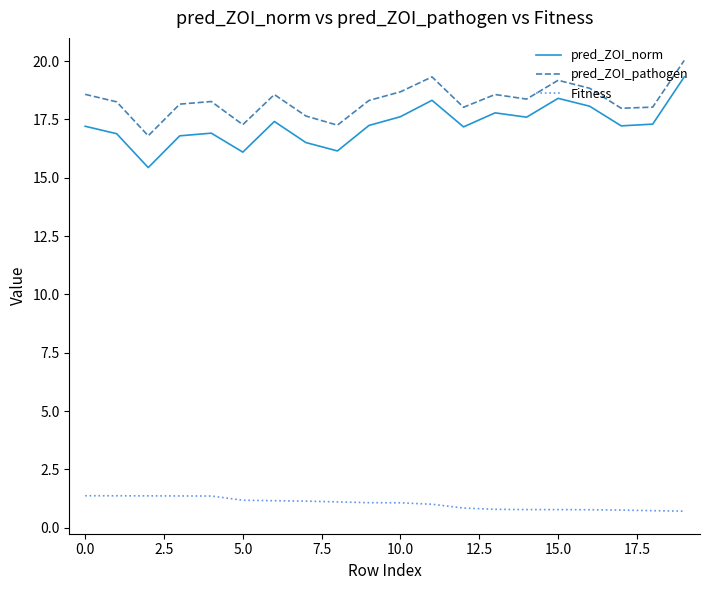

Which series has the largest total across all categories?

pred_ZOI_pathogen